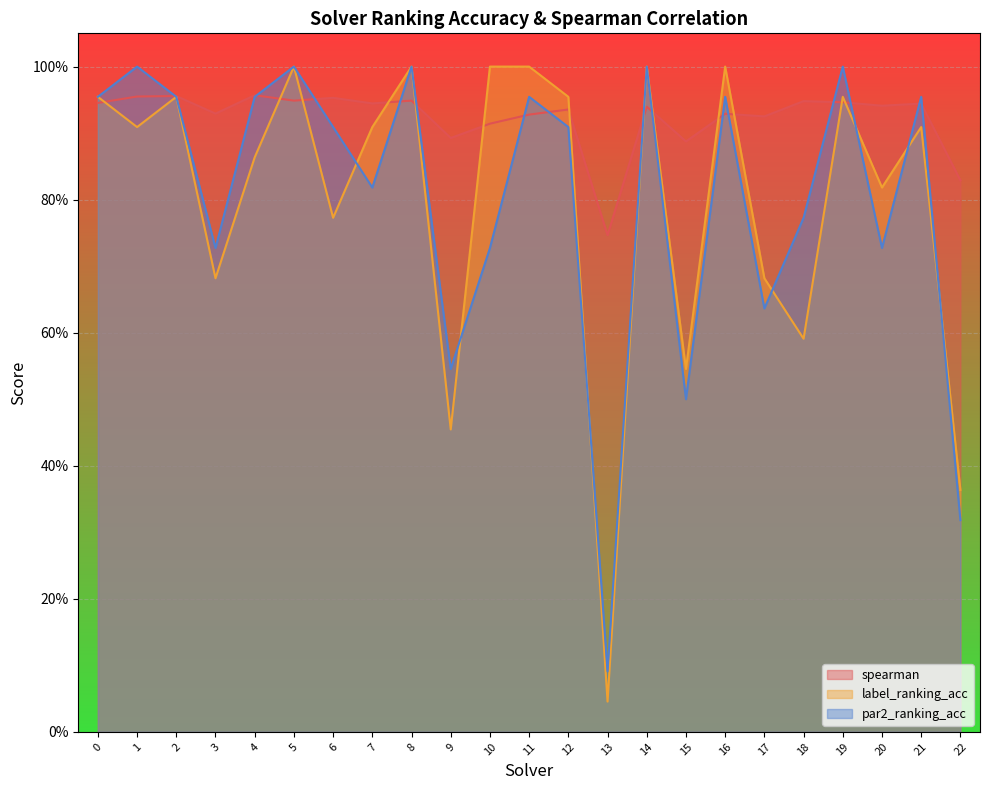

What is the value of the label_ranking_acc point at the 13th from the left?

1.0